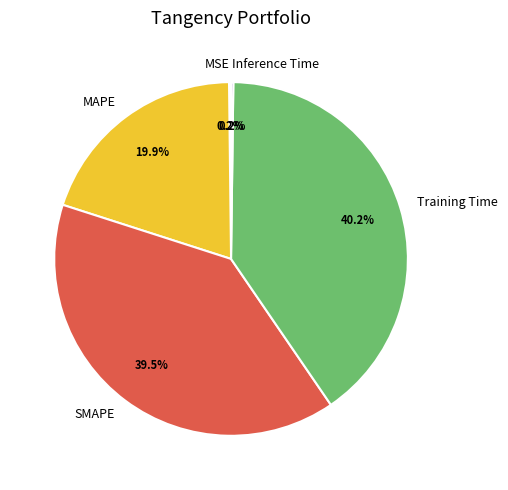

What is the largest slice in the pie chart?

Training Time